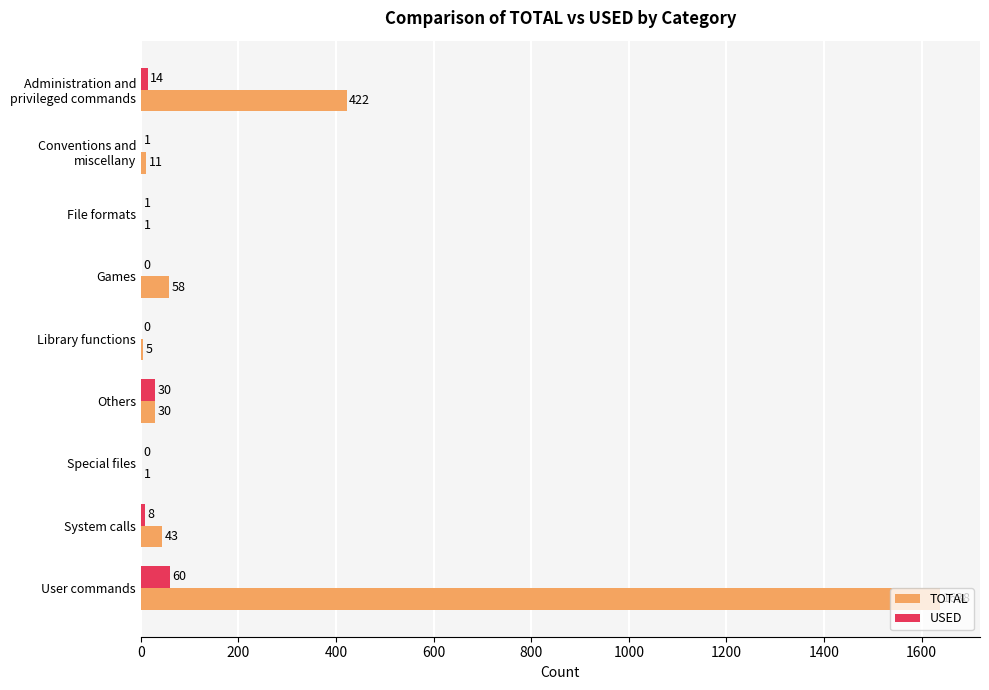

What is the average value of the TOTAL series?

245